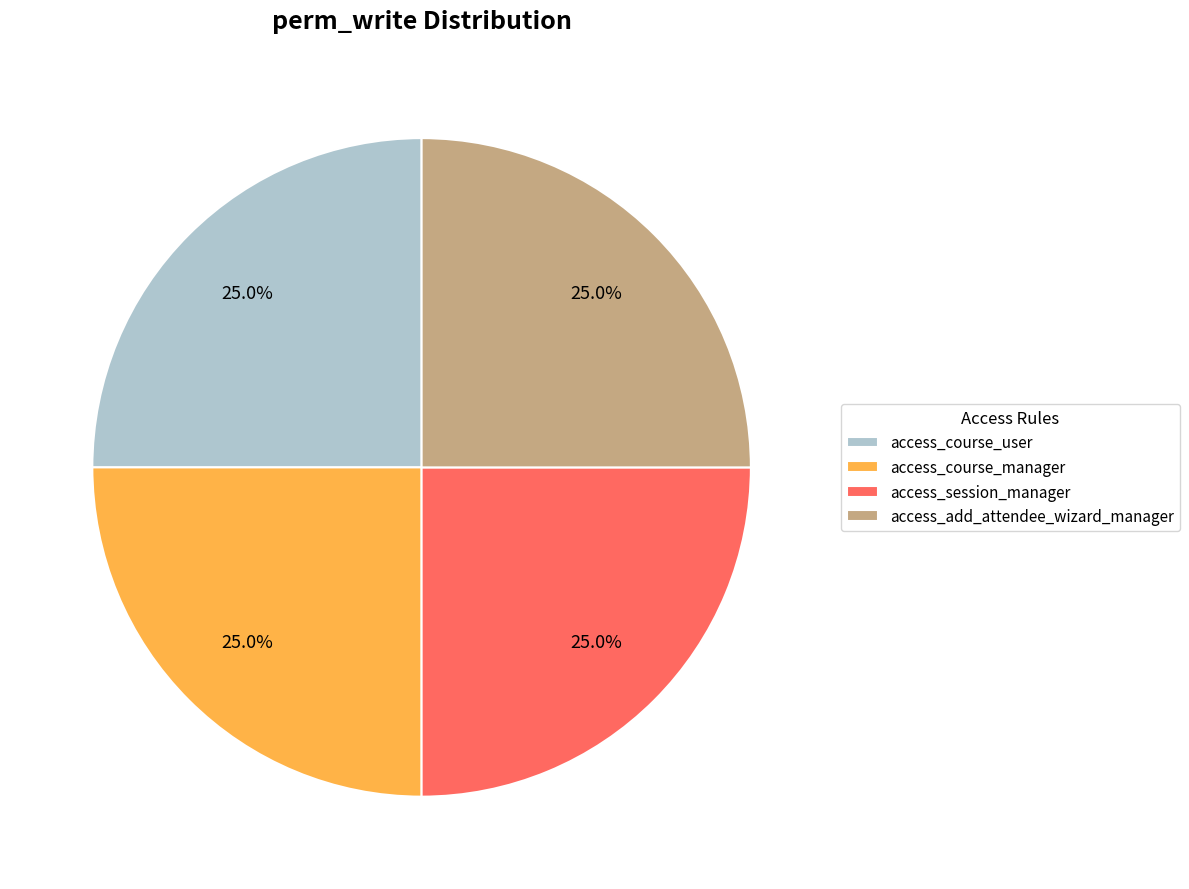

Does access_course_user represent more than half of the total?

No